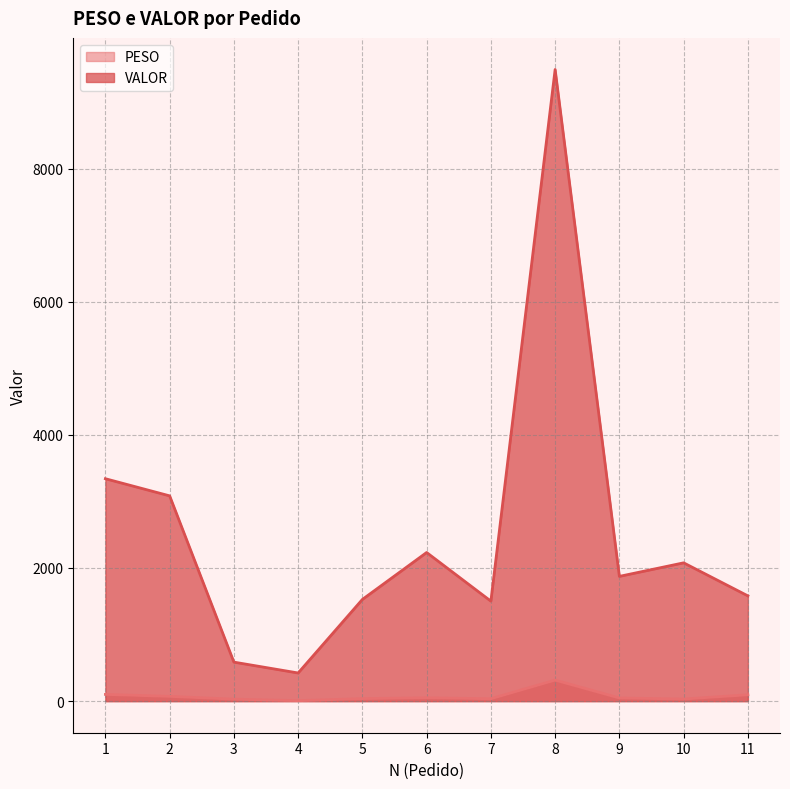

Reading left to right, what are all the values shown in this chart?

PESO: 1=101.1	2=71.5	3=29.5	4=7.0	5=38.0	6=50.4	7=35.9	8=315.9	9=47.4	10=31.4	11=95.2
VALOR: 1=3341.0	2=3083.5	3=586.0	4=422.9	5=1528.0	6=2232.8	7=1502.1	8=9488.4	9=1874.1	10=2077.6	11=1581.3